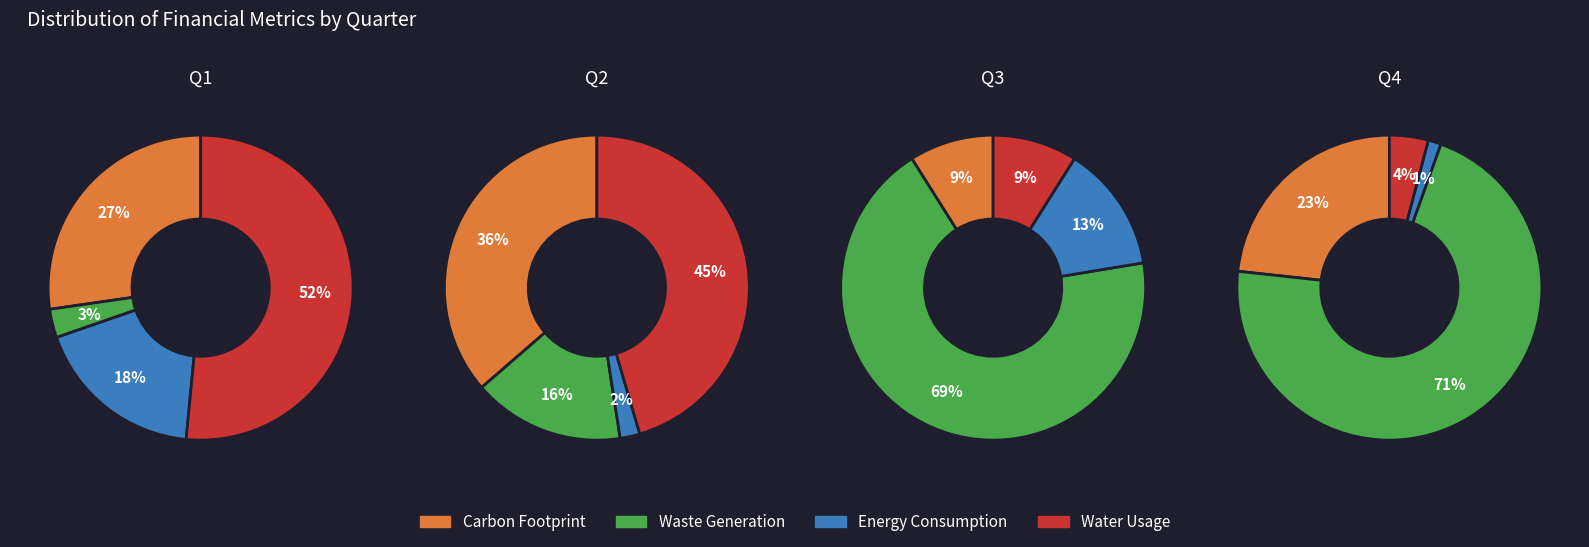

The liabilities slice represents 17% of the pie. True or false?

False